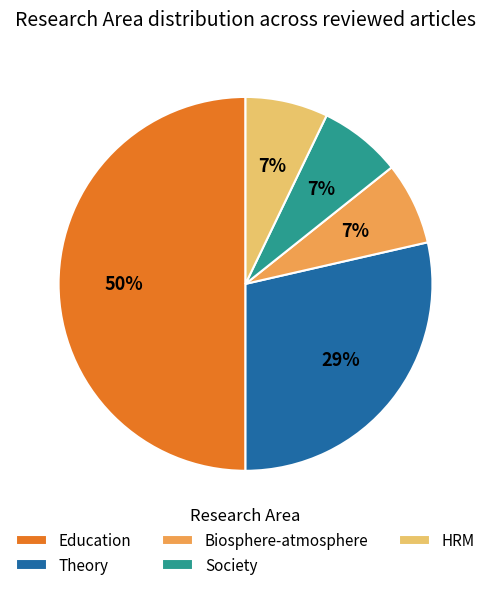

Which has a higher value, HRM or Theory?

Theory